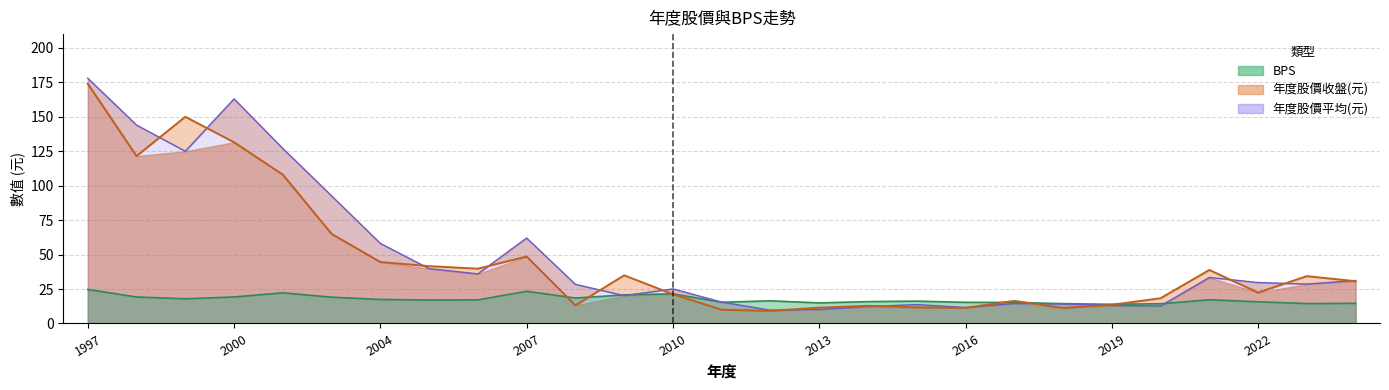

Where is 年度股價收盤(元) nearest to the value 91?

2001